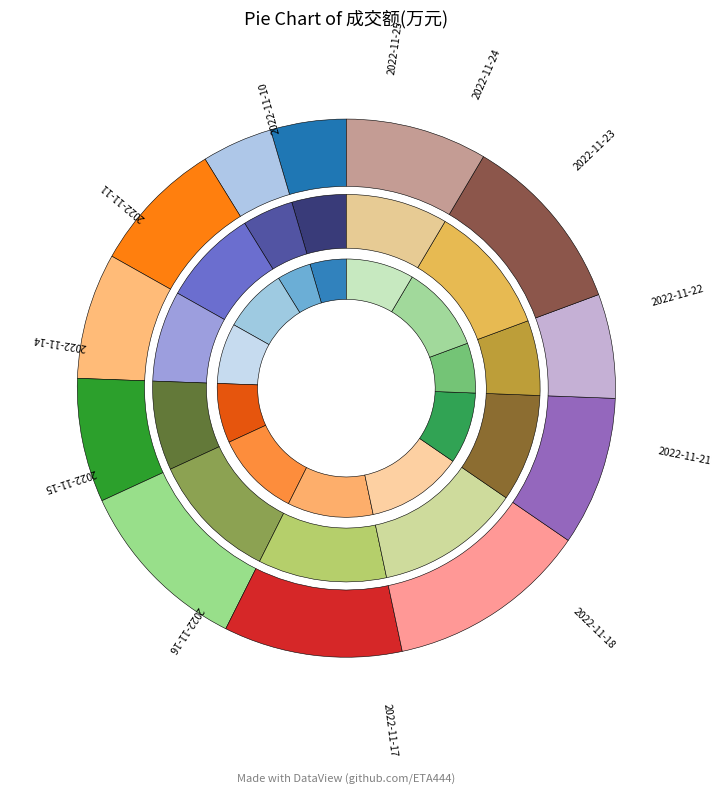

To the nearest percent, what is the average slice percentage?

8%